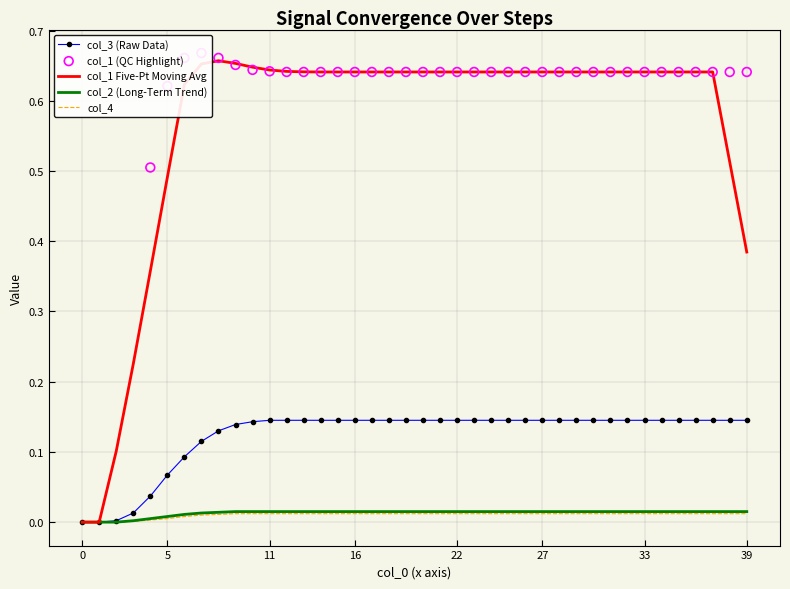

The col_1 Five-Pt Moving Avg series shows 1.0 at 27. True or false?

False